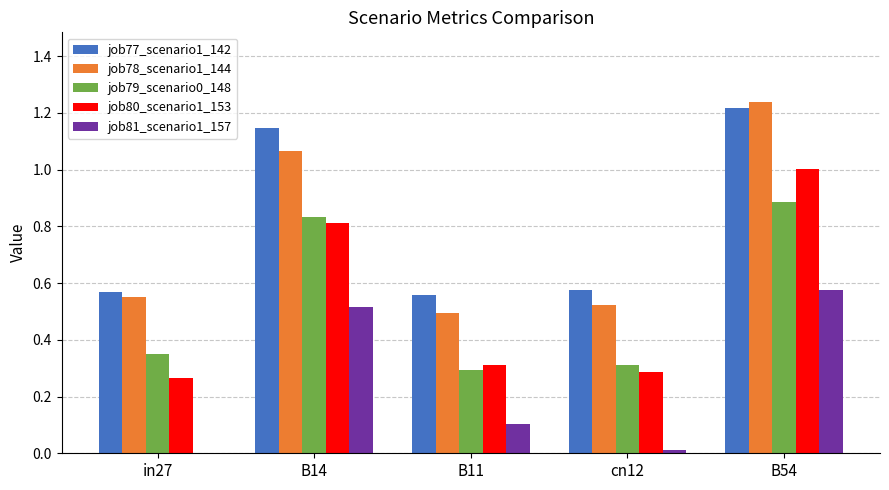

At which label does job80_scenario1_153 reach its peak?

B54